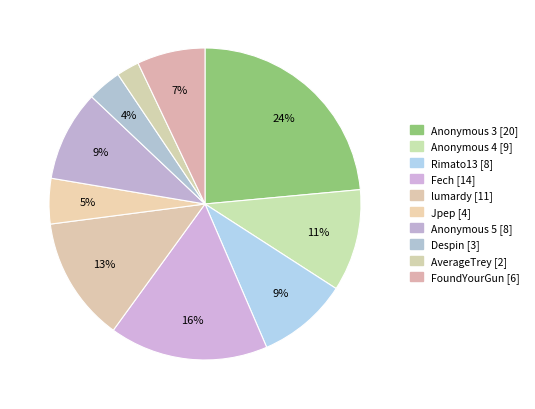

How many segments does this pie chart have?

10